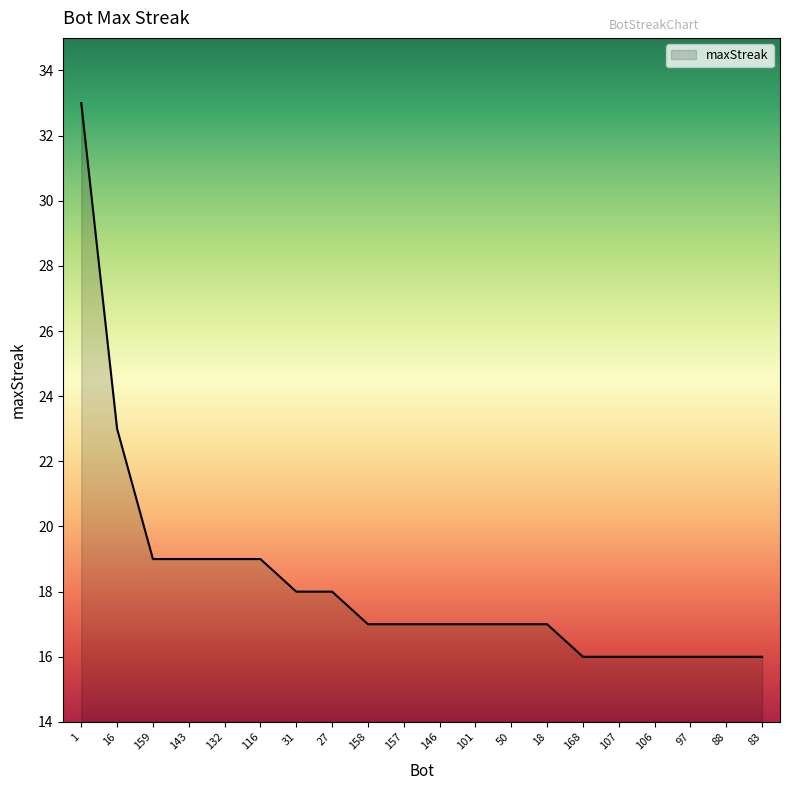

Does the chart display data point markers on the line(s)?

No